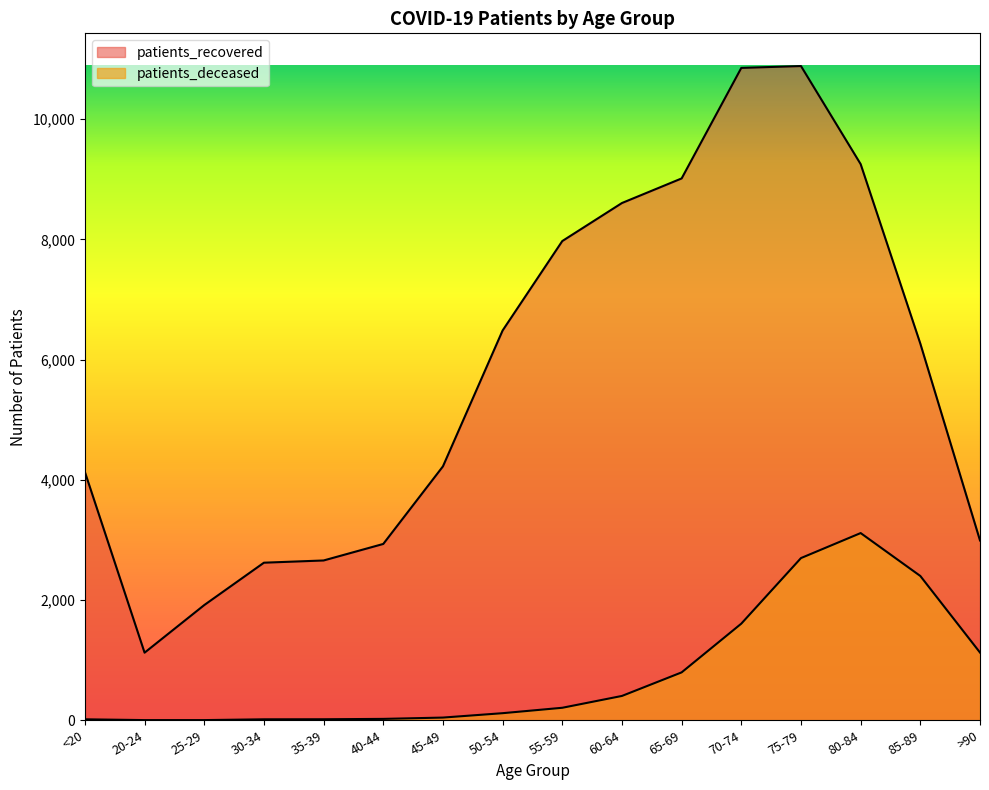

True or false: patients_recovered and patients_deceased cross at least once.

False